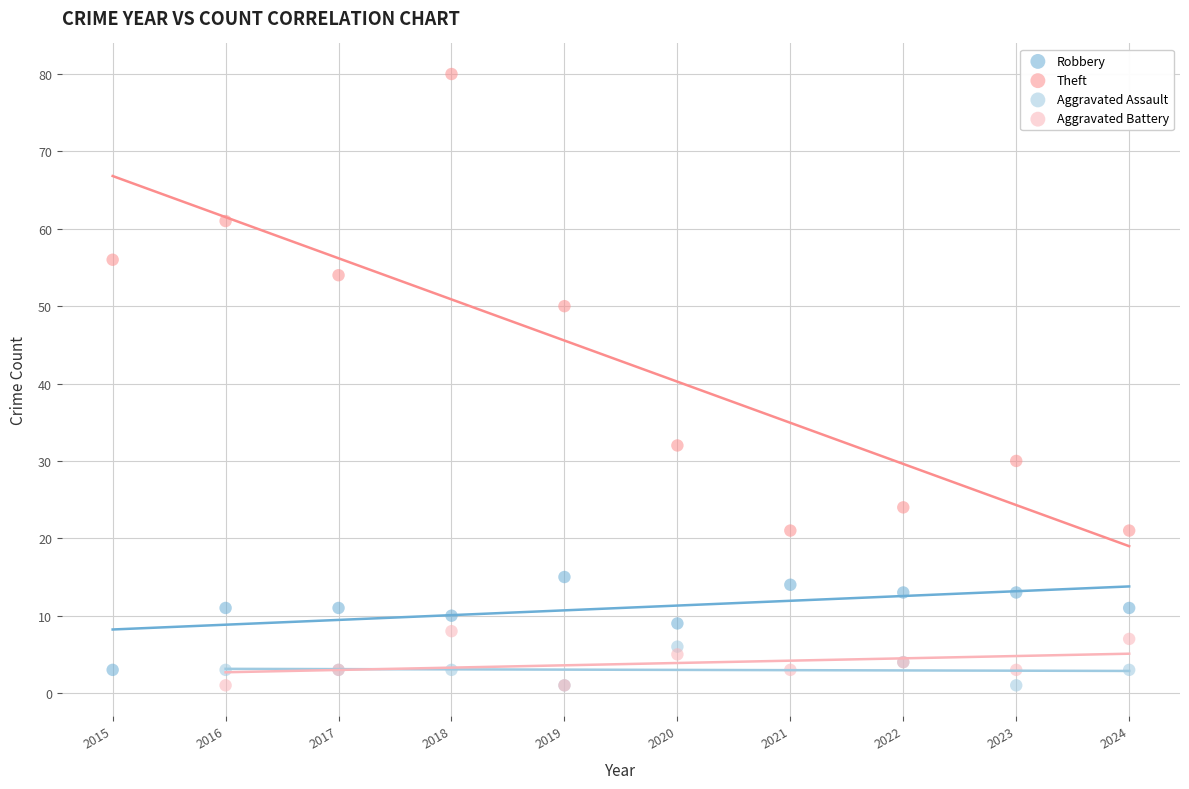

What are all the series names shown in the legend?

Robbery, Theft, Aggravated Assault, Aggravated Battery